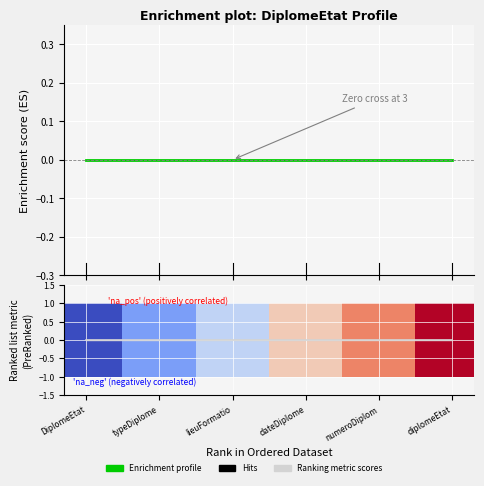

True or false: Ranking metric scores and 0.0 intersect in this chart.

False